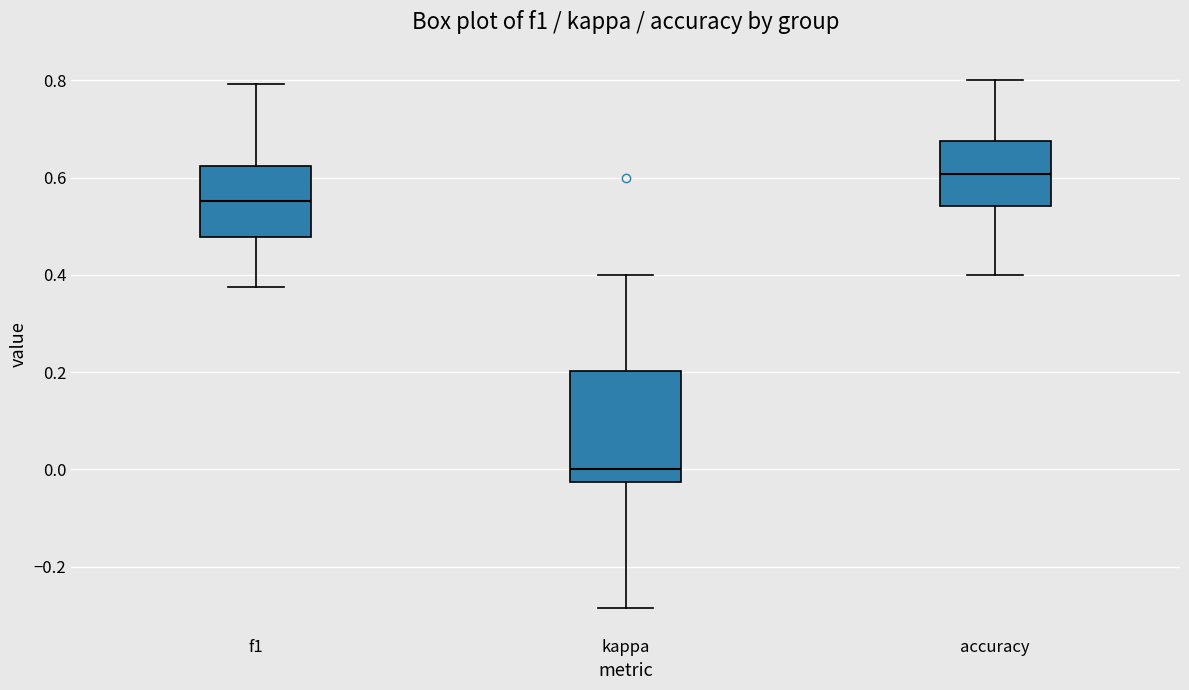

Reading left to right, transcribe this box plot: for each box, give where its median line is, the range the box spans, and where its two whiskers end, as read against the y-axis. The values are not printed on the chart, so give them approximately, as read against the axis.

f1: median 0.56, box 0.48 to 0.62, whiskers 0.38 to 0.80
kappa: median 0.00, box -0.02 to 0.20, whiskers -0.28 to 0.40
accuracy: median 0.60, box 0.54 to 0.68, whiskers 0.40 to 0.80